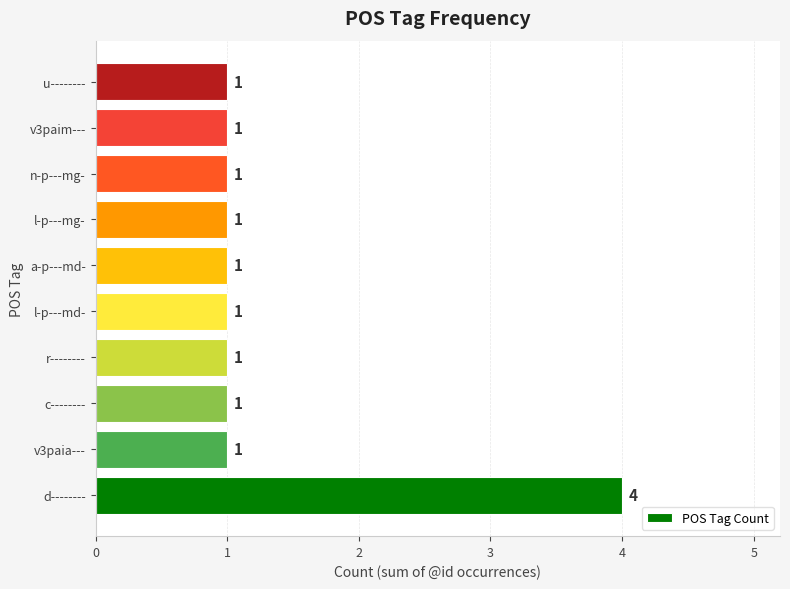

What is the difference between the maximum and minimum values?

3